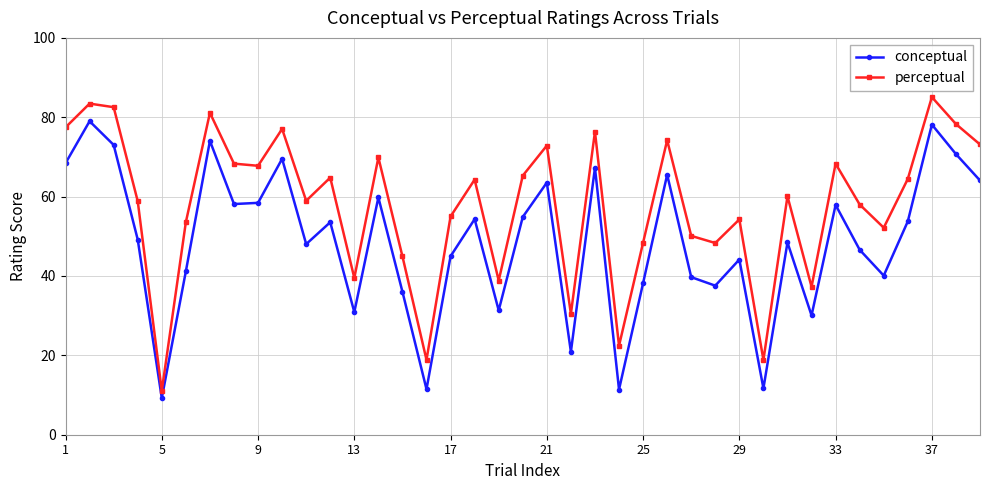

Which series has the largest total across all categories?

perceptual